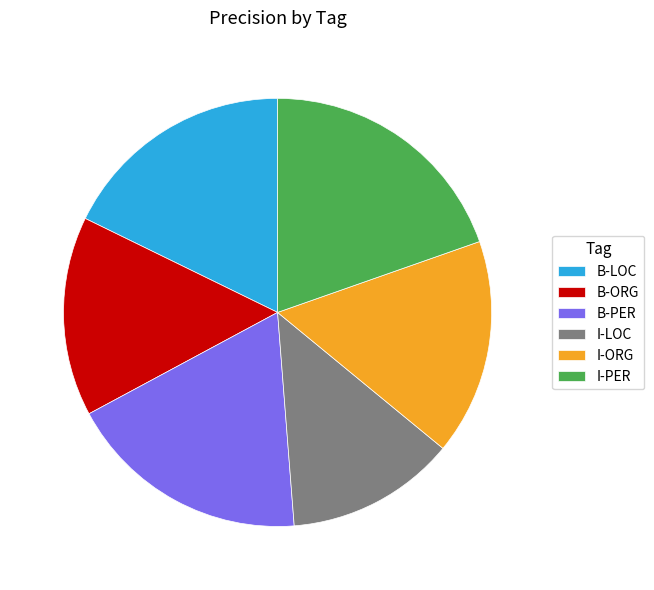

Rank the categories by value from highest to lowest.

I-PER, B-PER, B-LOC, I-ORG, B-ORG, I-LOC